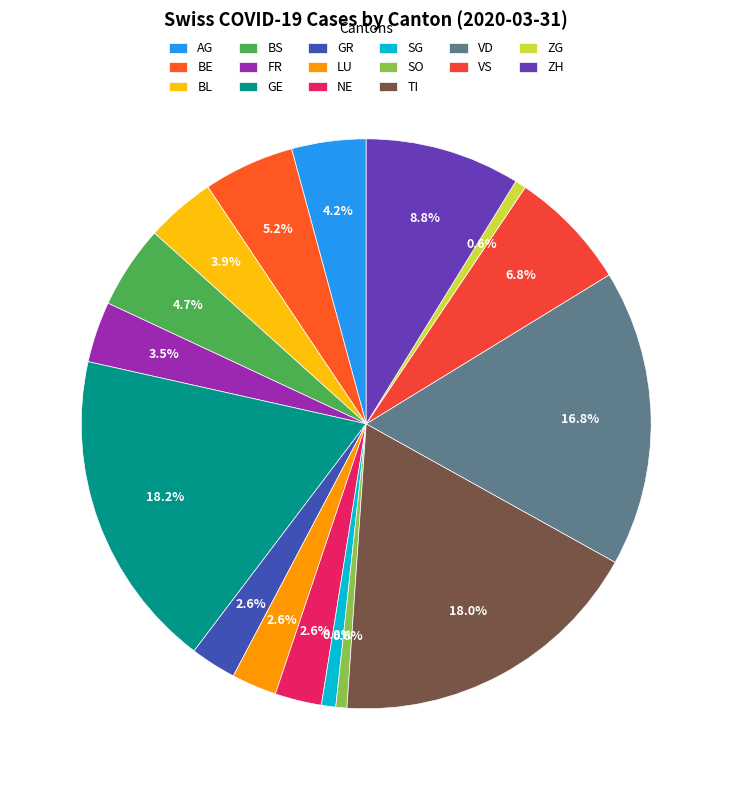

Do NE and SO together represent more than half of the pie?

No